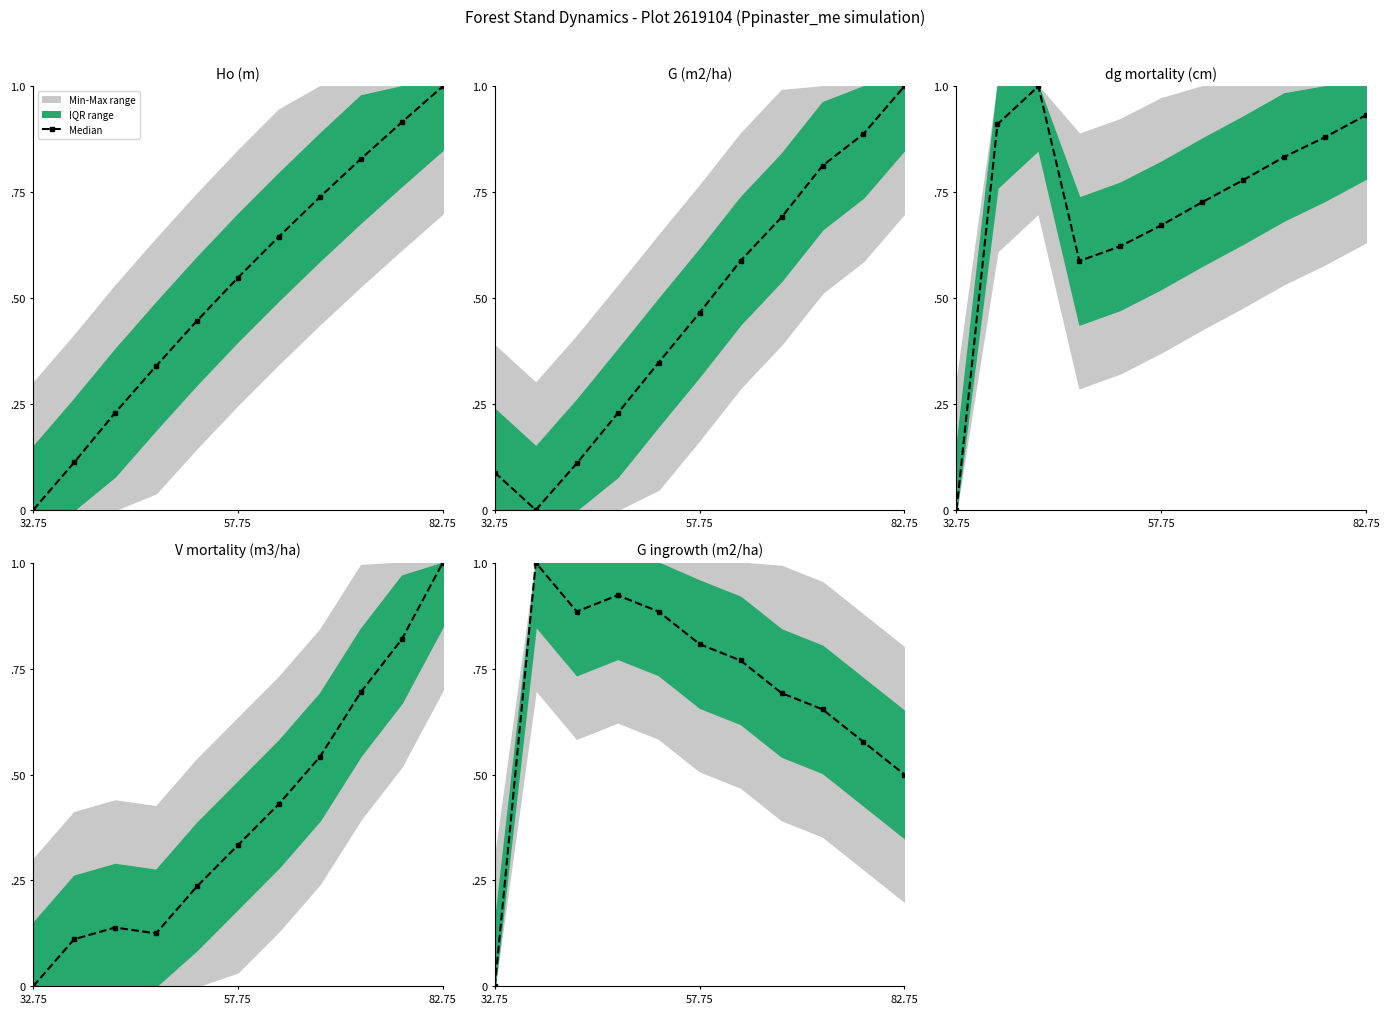

What is the difference between the V mortality (m3/ha) values at 47.75 and 82.75?

0.9